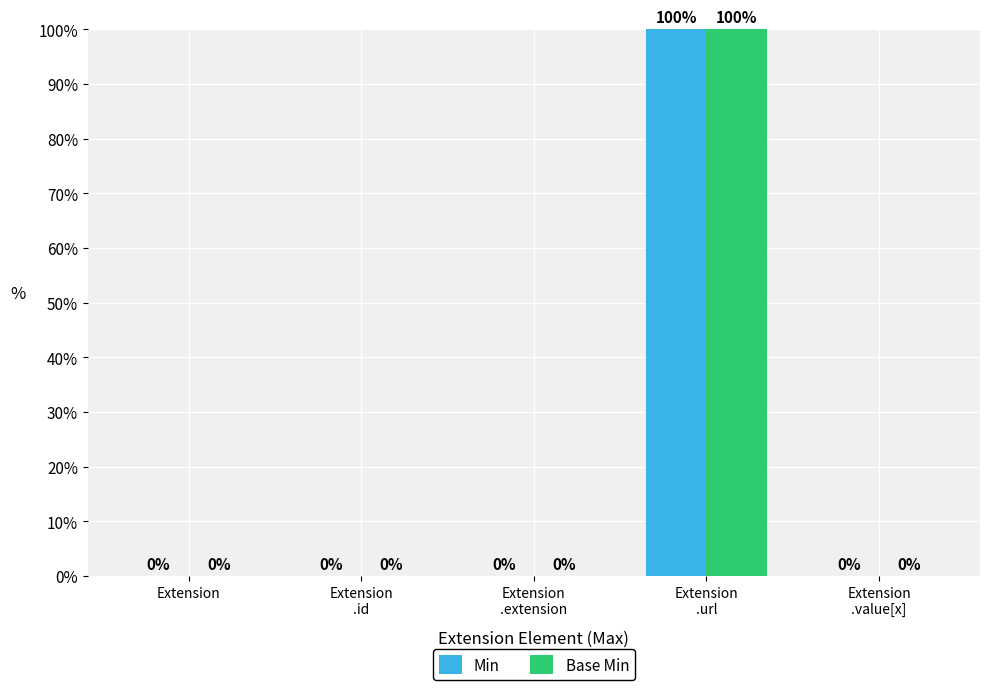

Is it true that Min equals 58 at Extension?

False